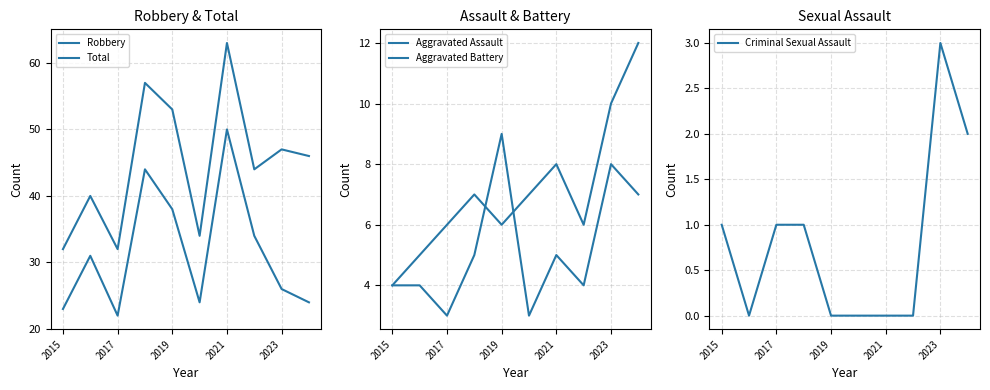

Count the number of data series in this chart.

5